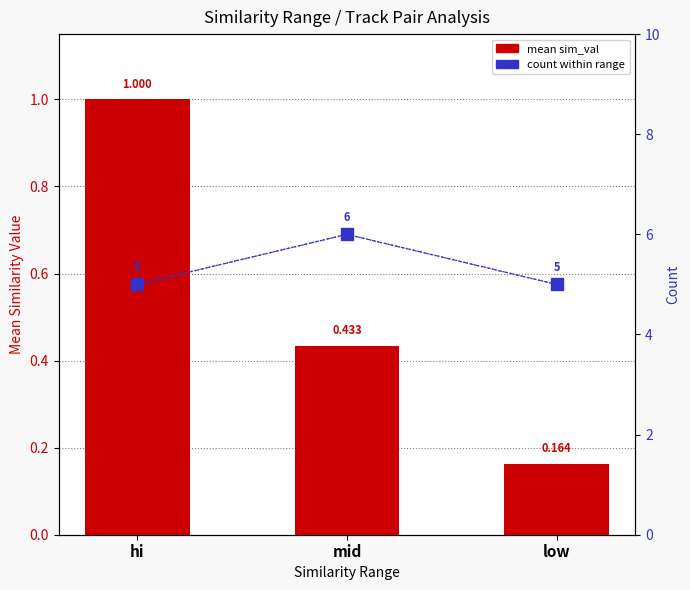

What is the difference between the mean sim_val values at hi and mid?

0.6